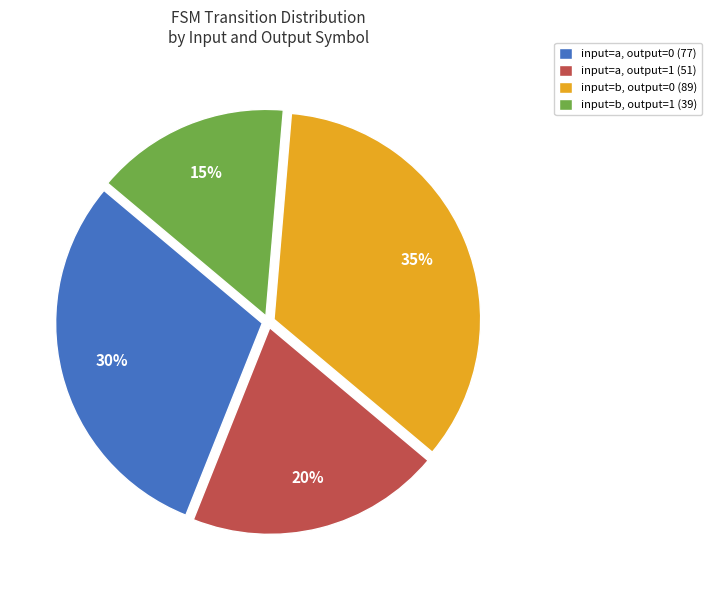

What percentage is the input=b, output=0 (89) slice, to the nearest percent?

35%